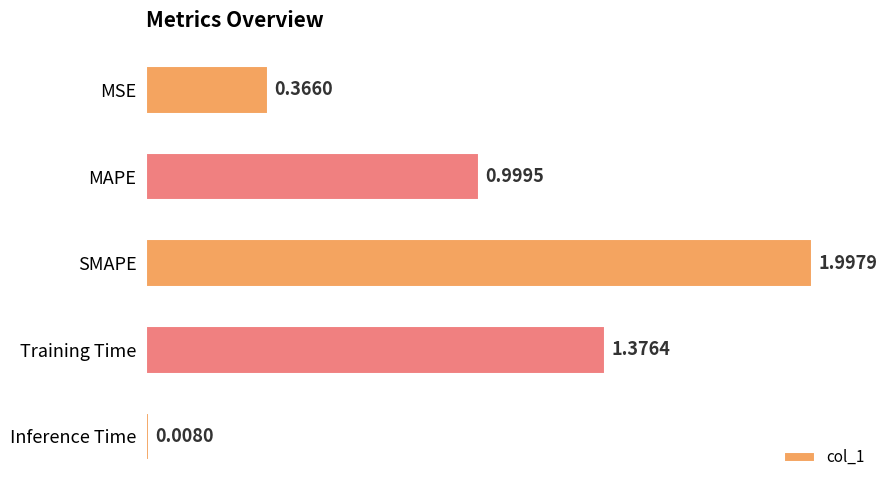

How many distinct data groups are displayed?

1